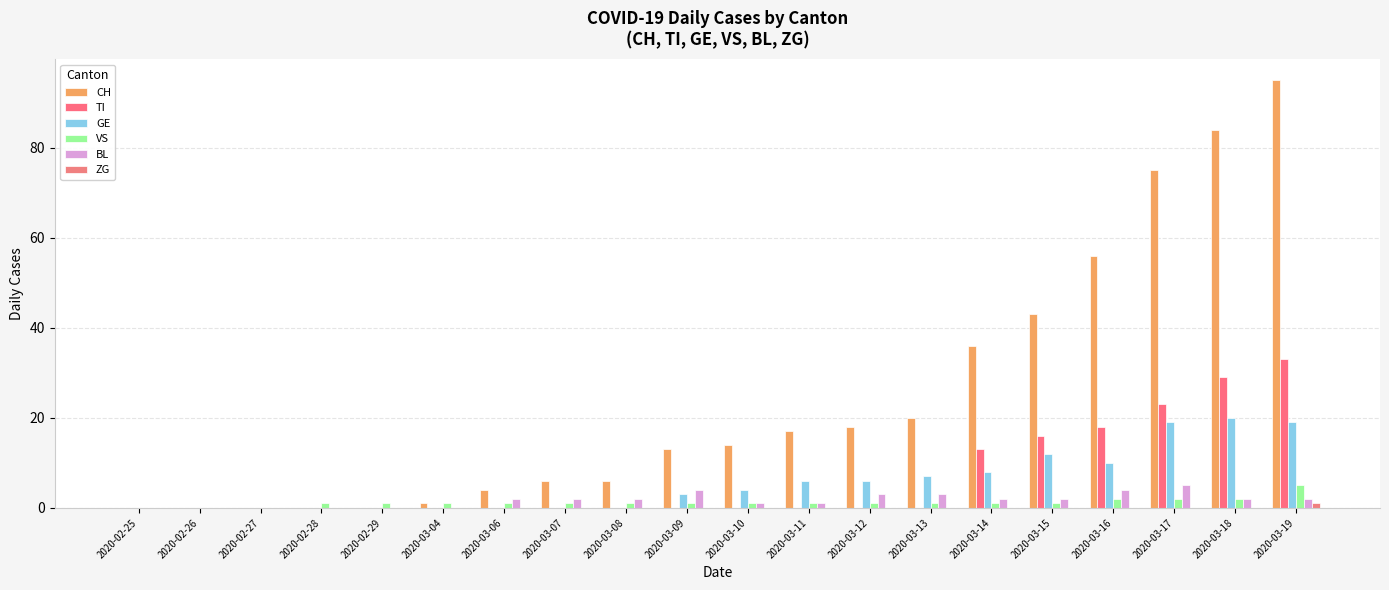

At which category is the sum across all series the highest?

2020-03-19